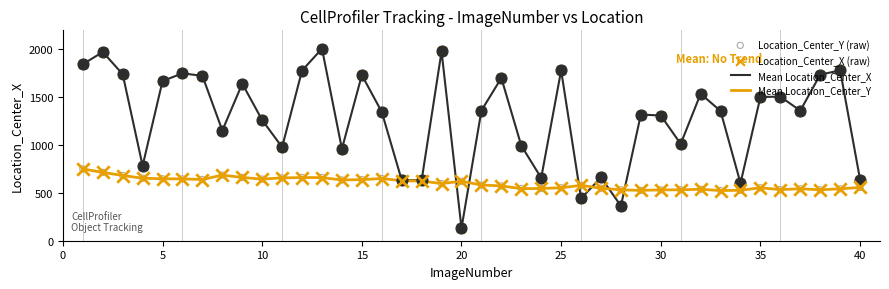

Which series has the largest total across all categories?

Mean Location_Center_X